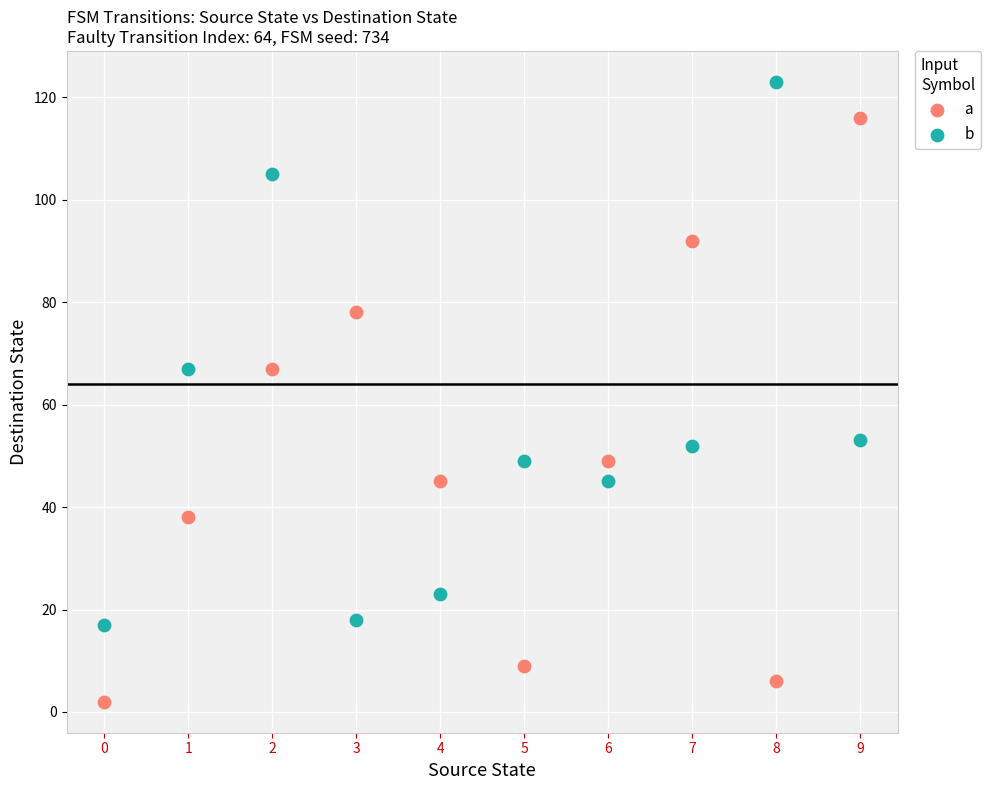

Which series reaches the maximum Y coordinate?

b